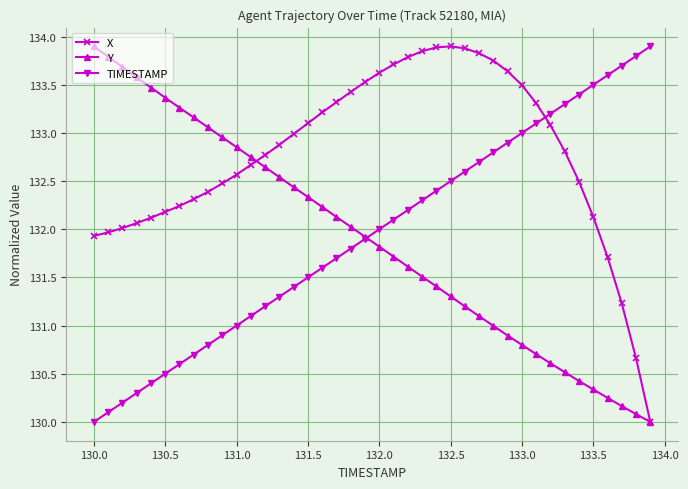

Is this an area chart (filled region under the line)?

No